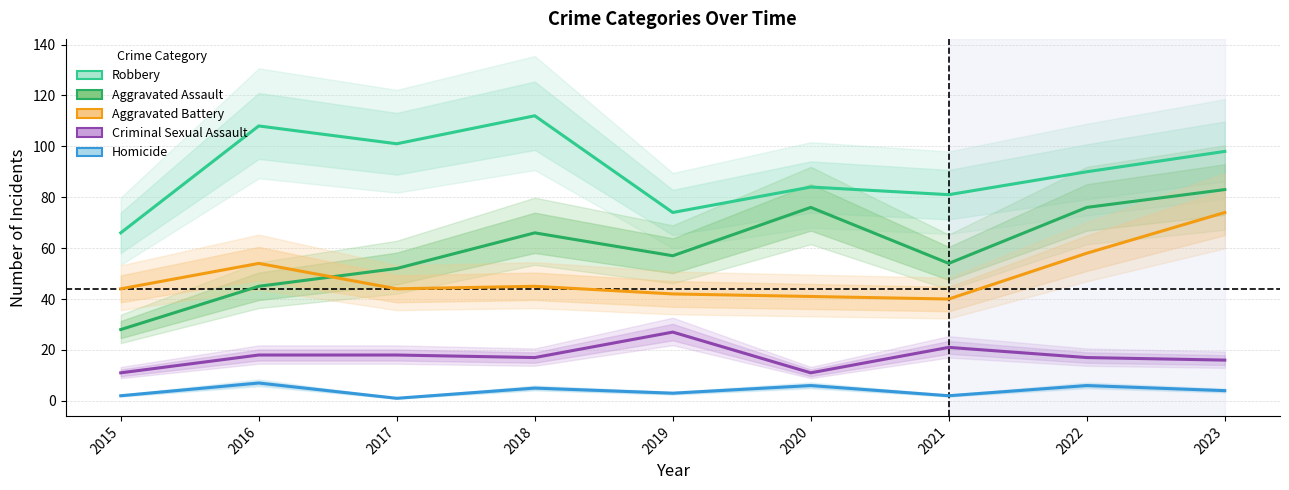

Which series changed the most between 2017 and 2018?

Aggravated Assault